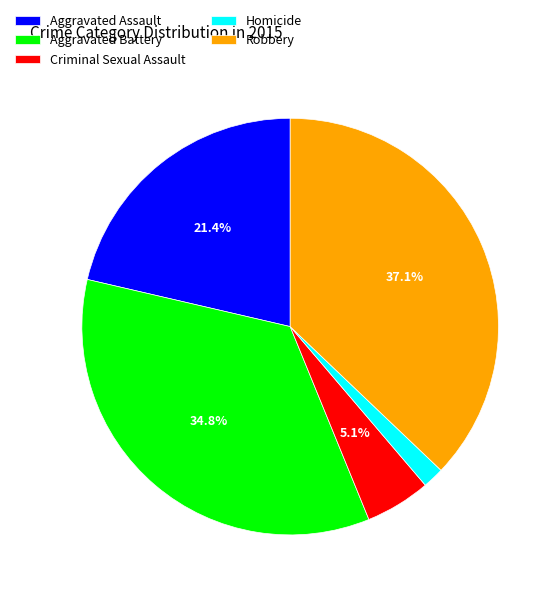

Between Robbery and Homicide, which is larger?

Robbery